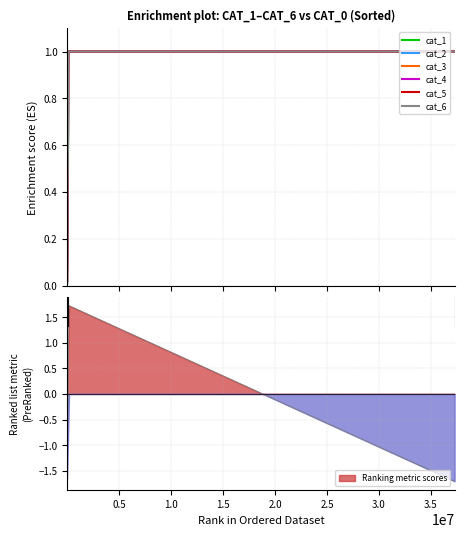

What is the maximum value for cat_3?

1.0